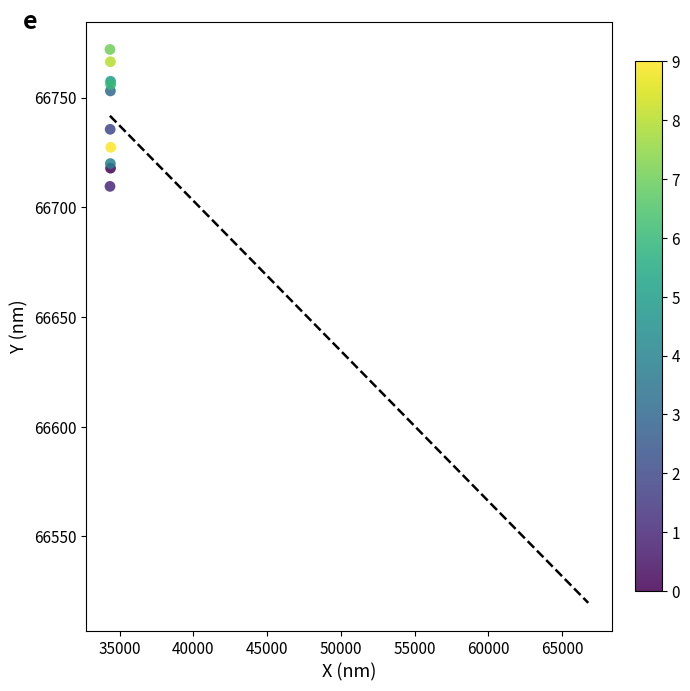

What Y value in the scatter plot is closest to 66740?

66735.5